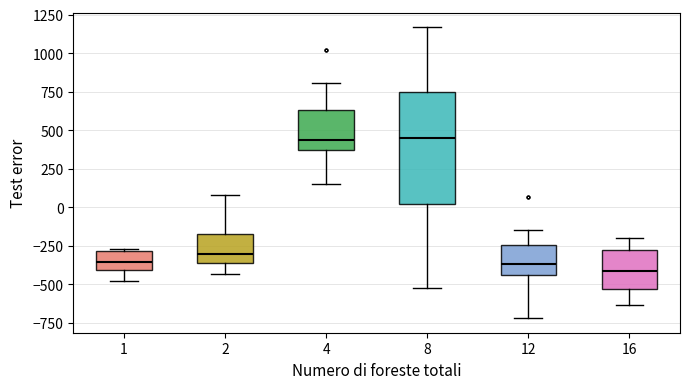

Which box is the tallest, from its lower edge to its upper edge?

8